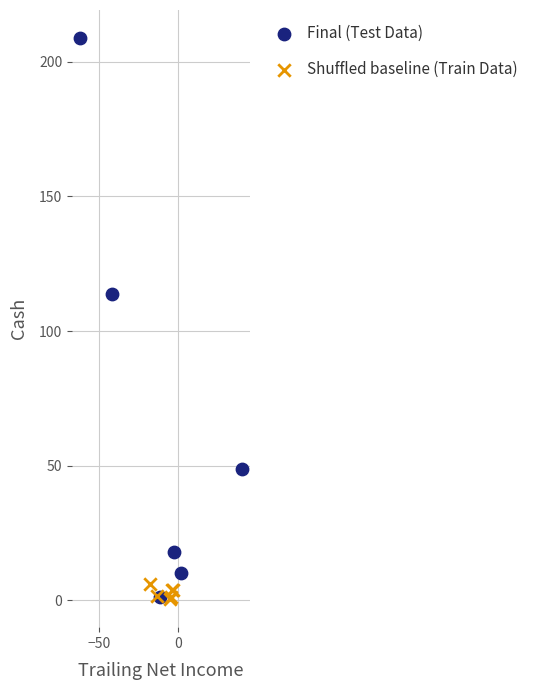

Which series reaches the maximum Y coordinate?

Final (Test Data)